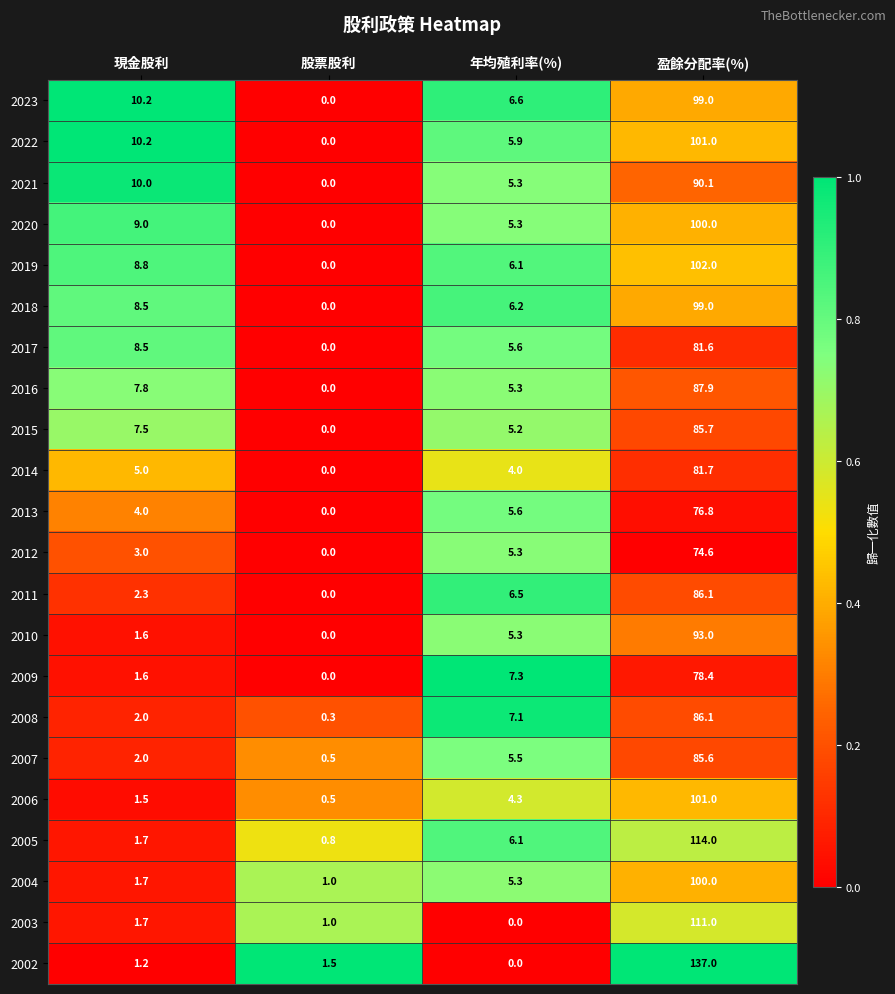

True or false: 2018 has a value of 10.6 at 年均殖利率(%).

False